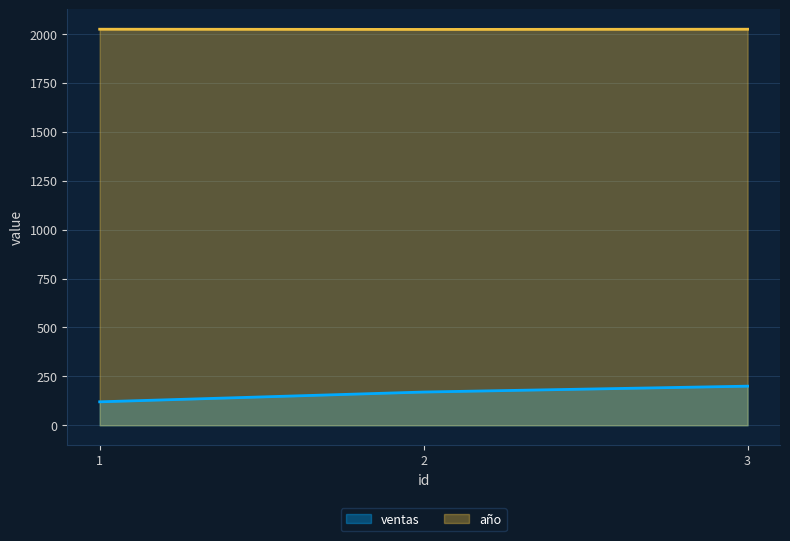

How many lines are shown in the chart?

2